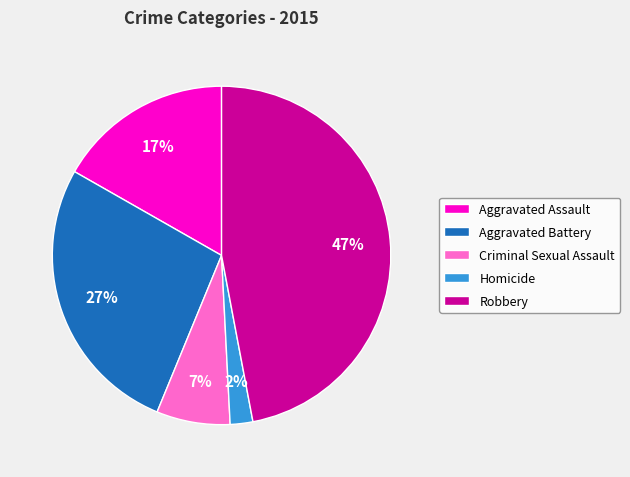

Does Homicide account for over 50% of the chart?

No